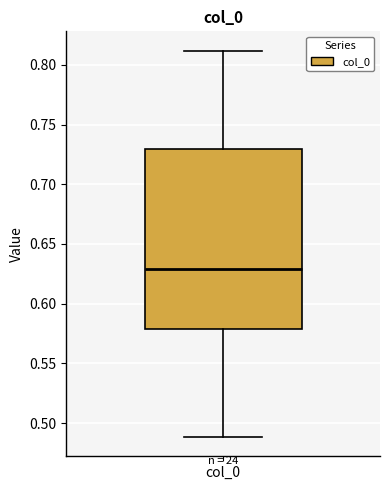

Transcribe this box plot: give where the median line is, the range the box spans, and where the two whiskers end, as read against the y-axis. The values are not printed on the chart, so give them approximately, as read against the axis.

median 0.63, box 0.58 to 0.73, whiskers 0.49 to 0.81